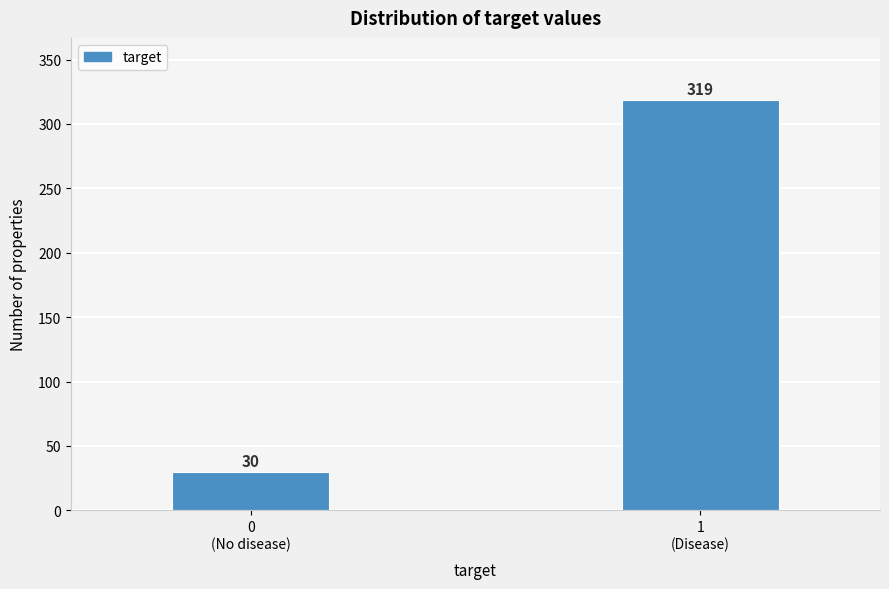

Reading left to right, transcribe all the data shown in this chart.

30	319